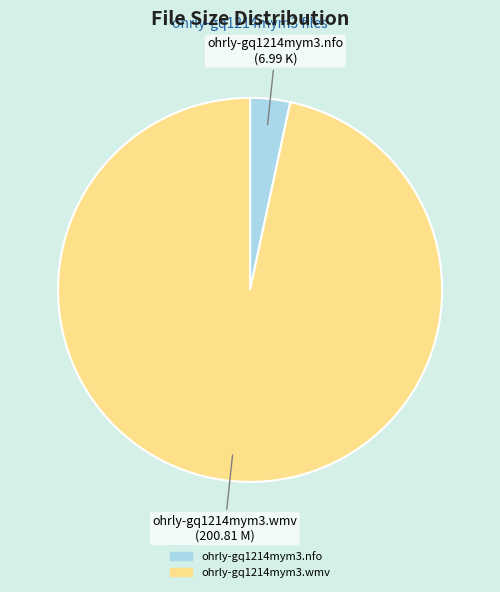

Do ohrly-gq1214mym3.wmv and ohrly-gq1214mym3.nfo together represent more than half of the pie?

Yes